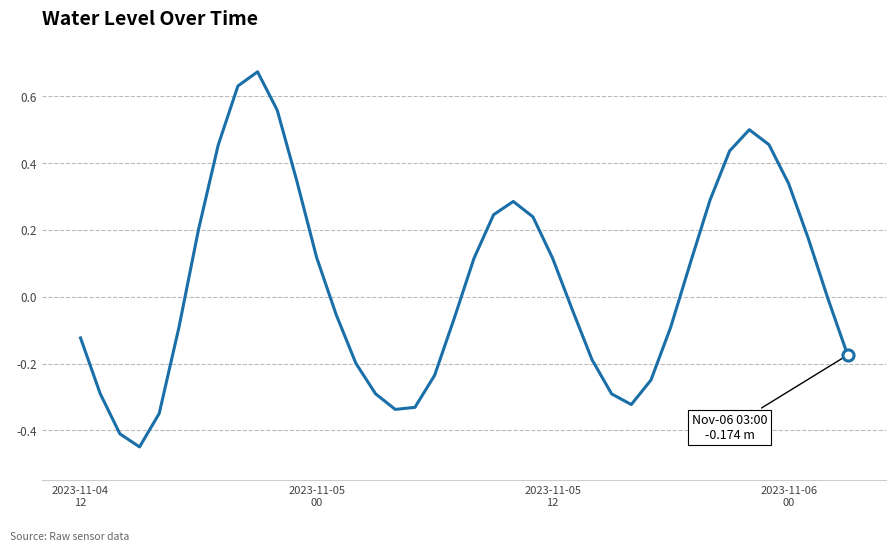

Does the chart display data point markers on the line(s)?

No